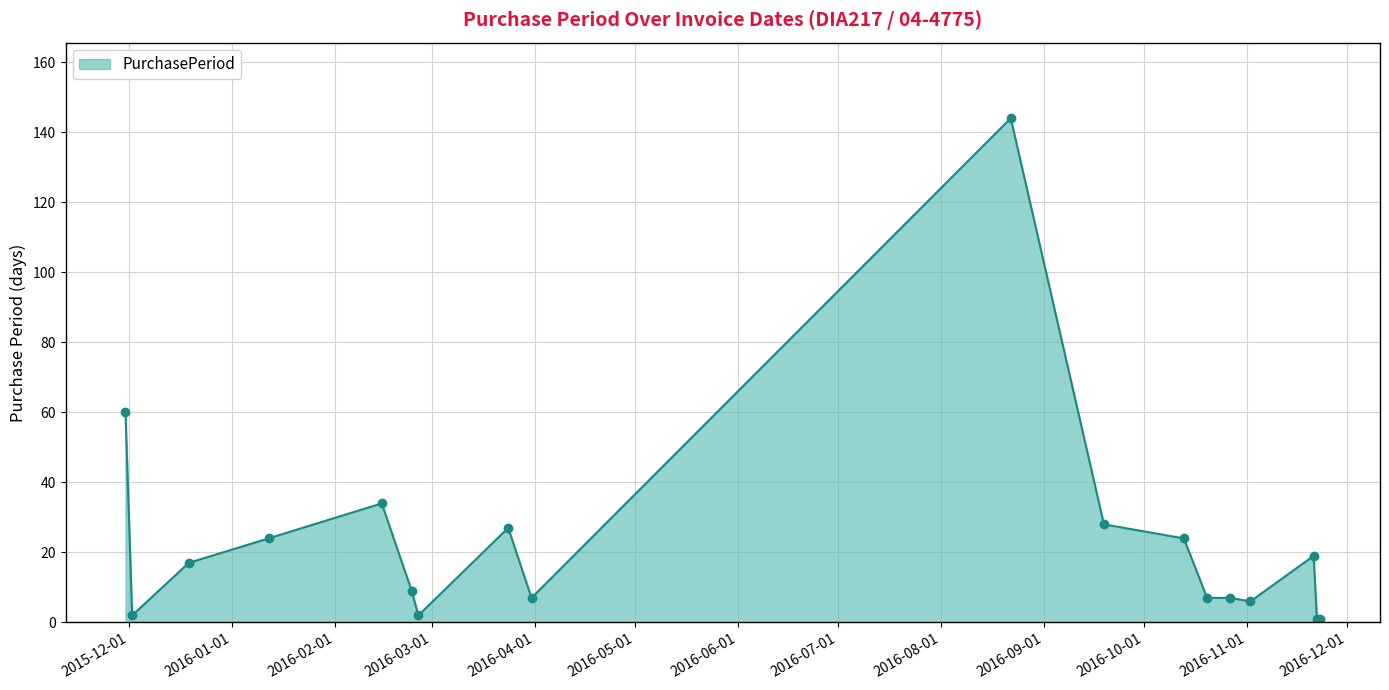

What is the sum of all values?

419